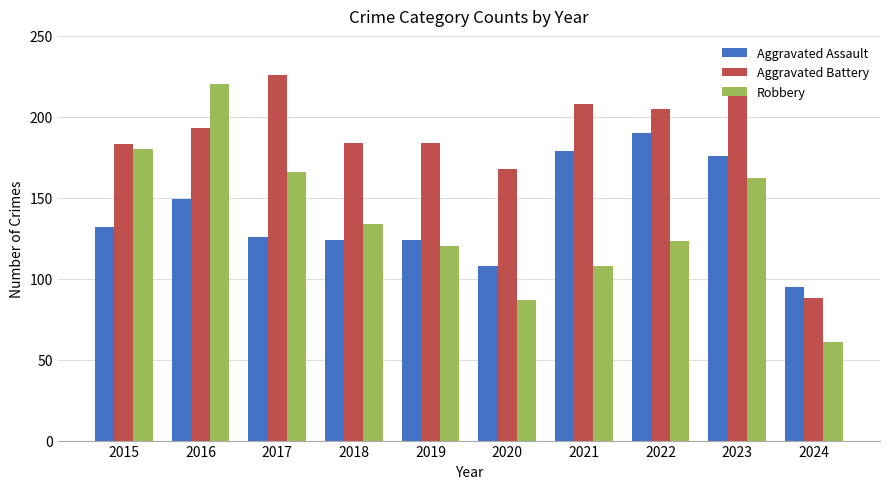

Rank the series at 2024 from lowest to highest value.

Robbery, Aggravated Battery, Aggravated Assault